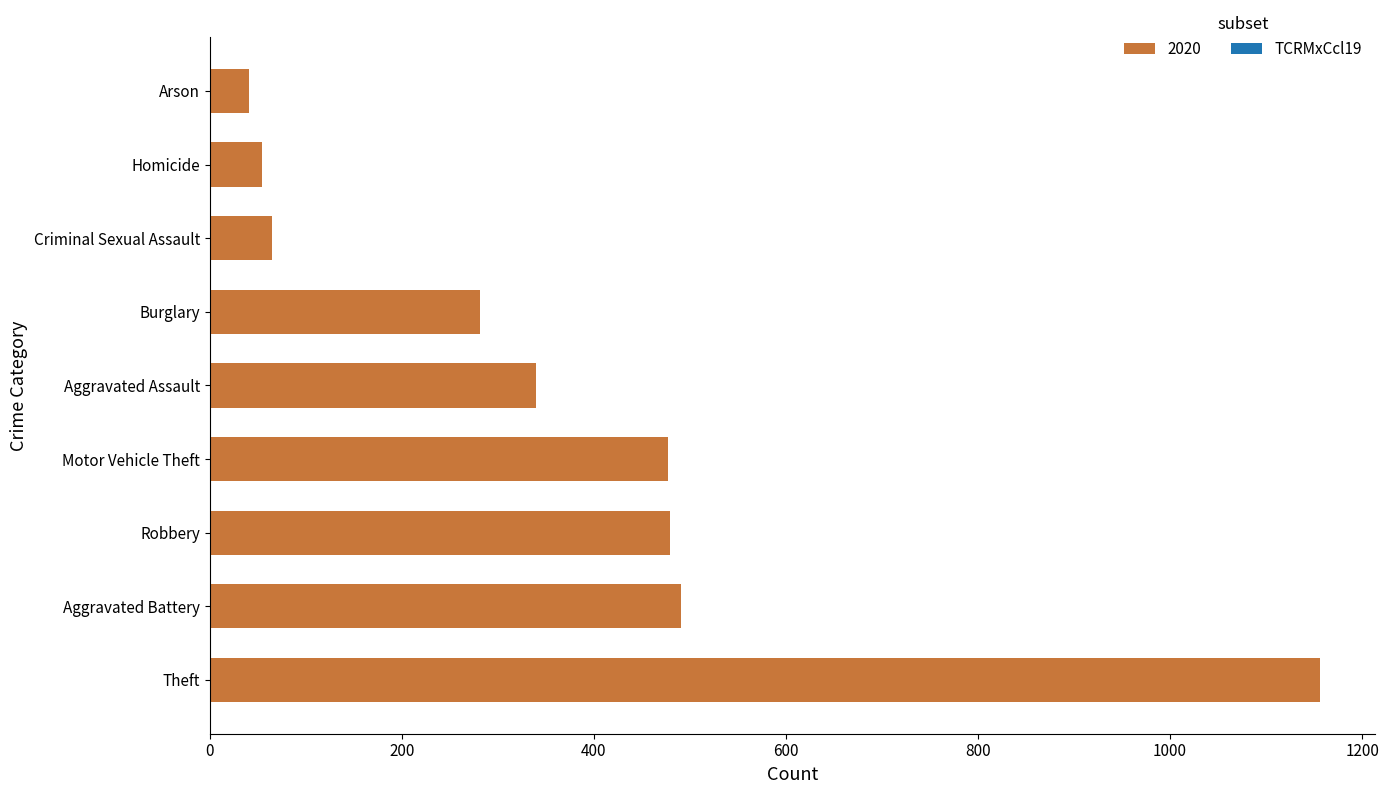

True or false: the data shows 477 at Motor Vehicle Theft.

True